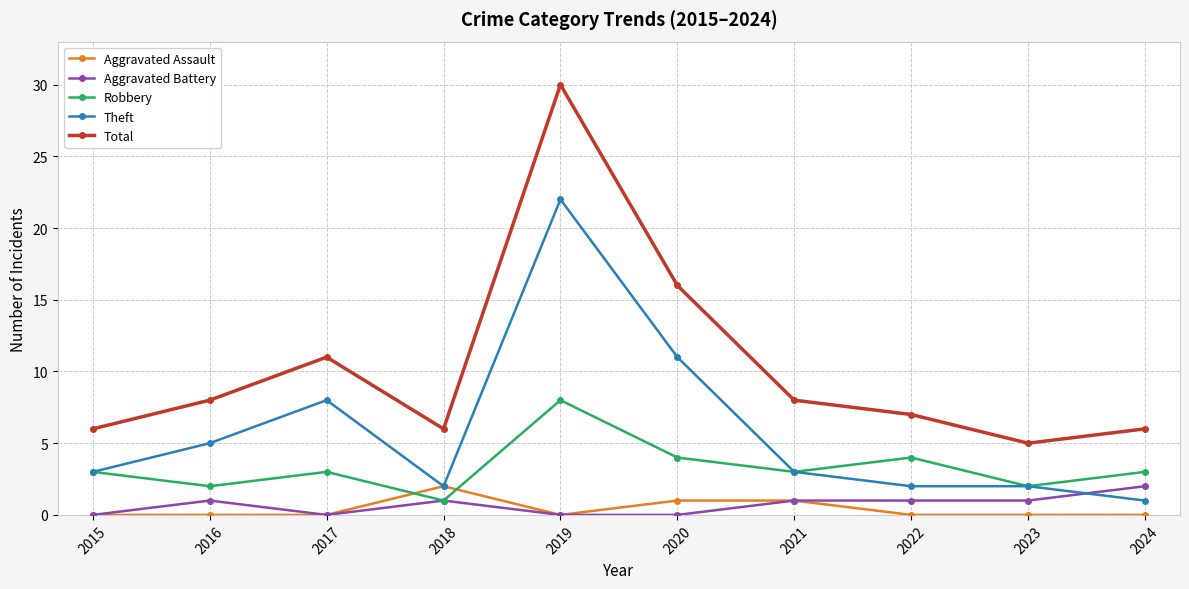

Is the value of Aggravated Battery at 2022 greater than the value of Theft at 2020?

No